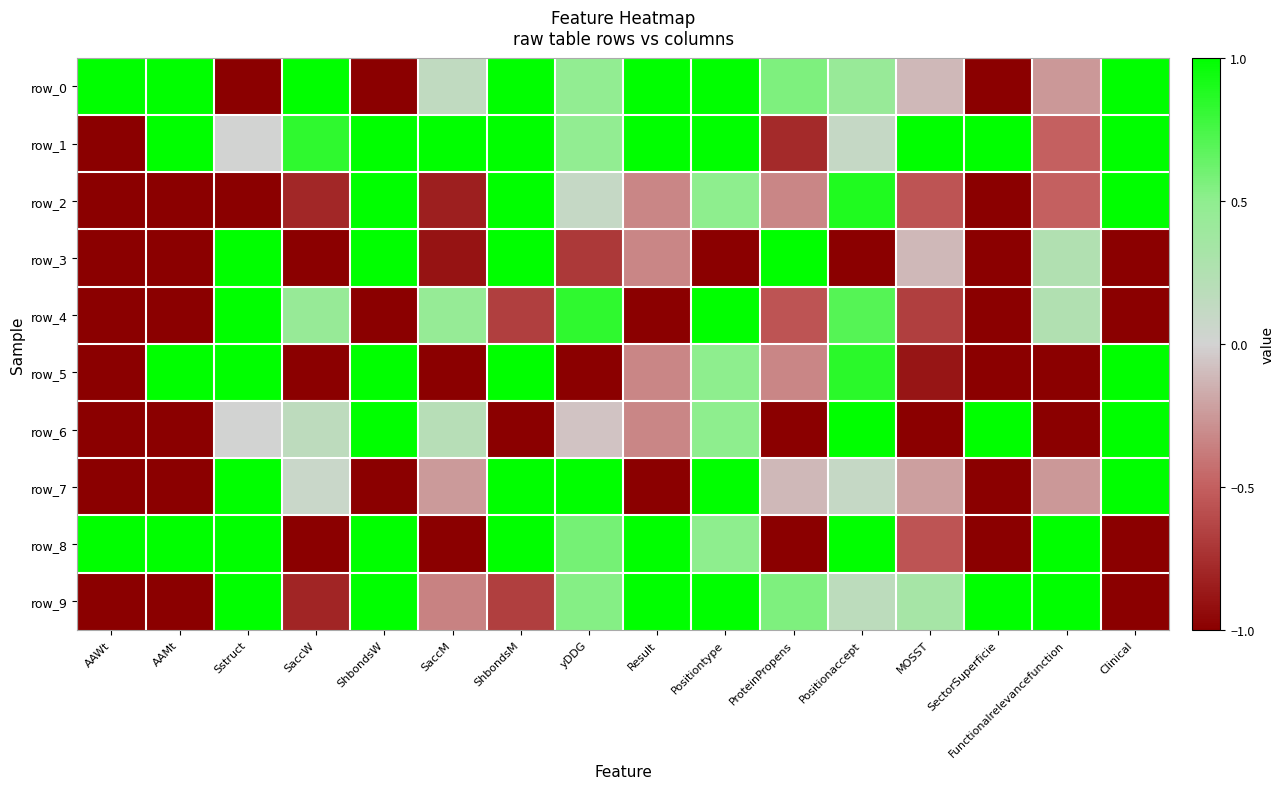

At which label is row_9 closest to 0?

Positionaccept